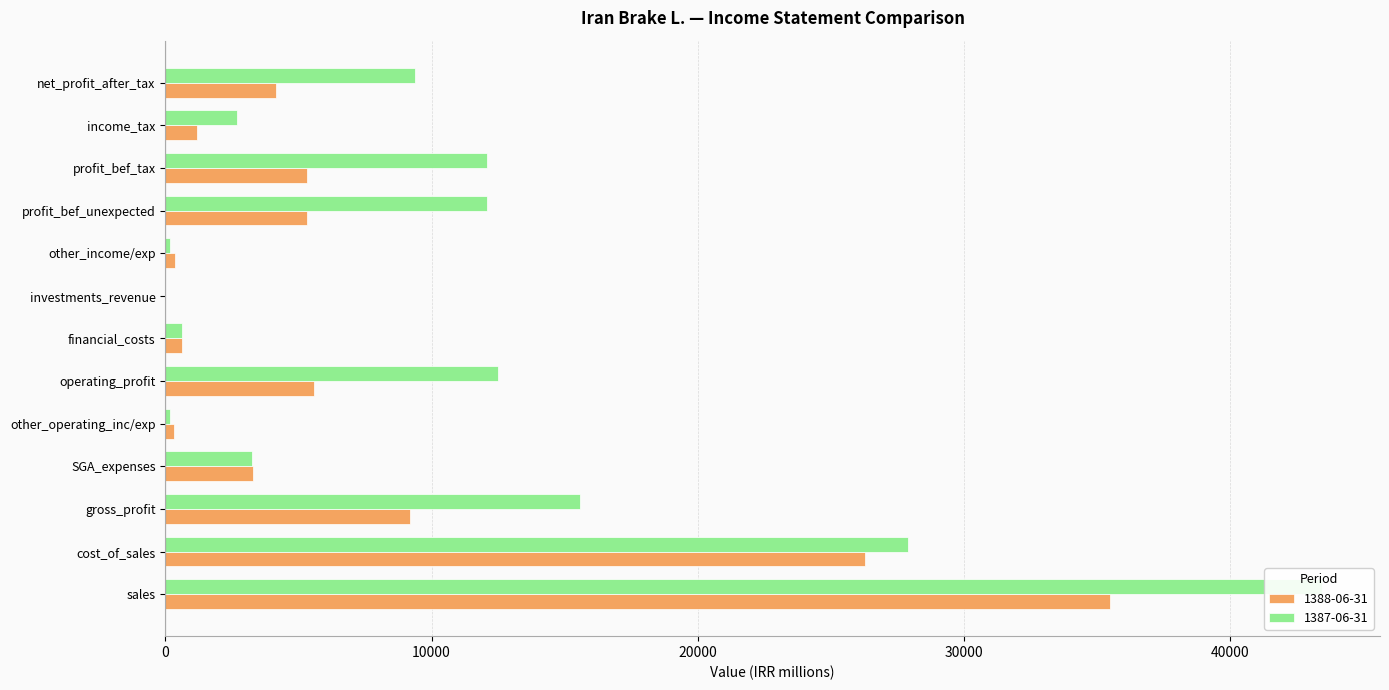

What is the difference between the highest and lowest values at gross_profit?

6384